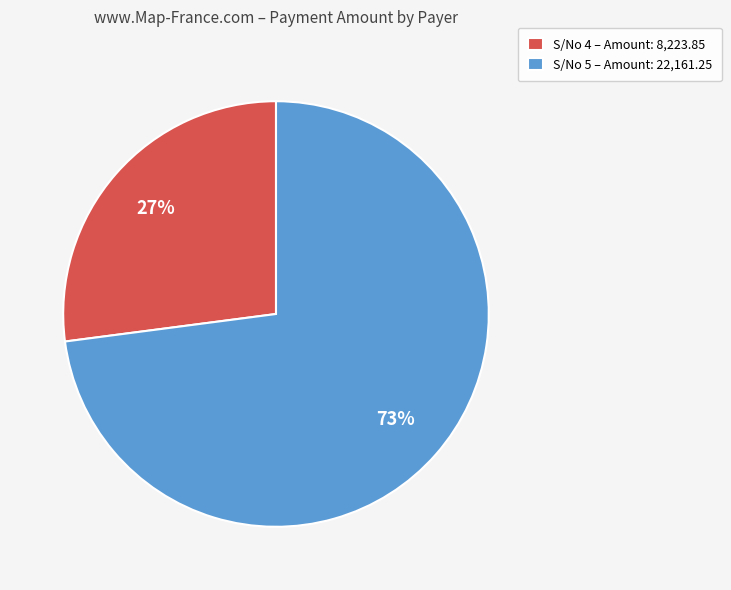

How many slices are in this pie chart?

2